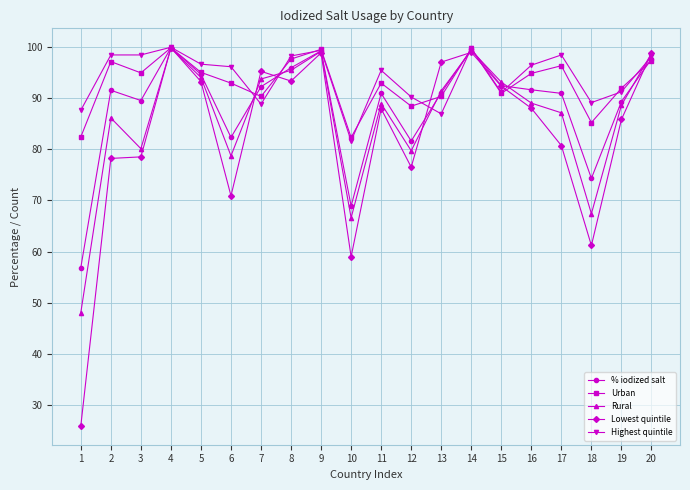

The value of Rural at 19 is 88.6. True or false?

True